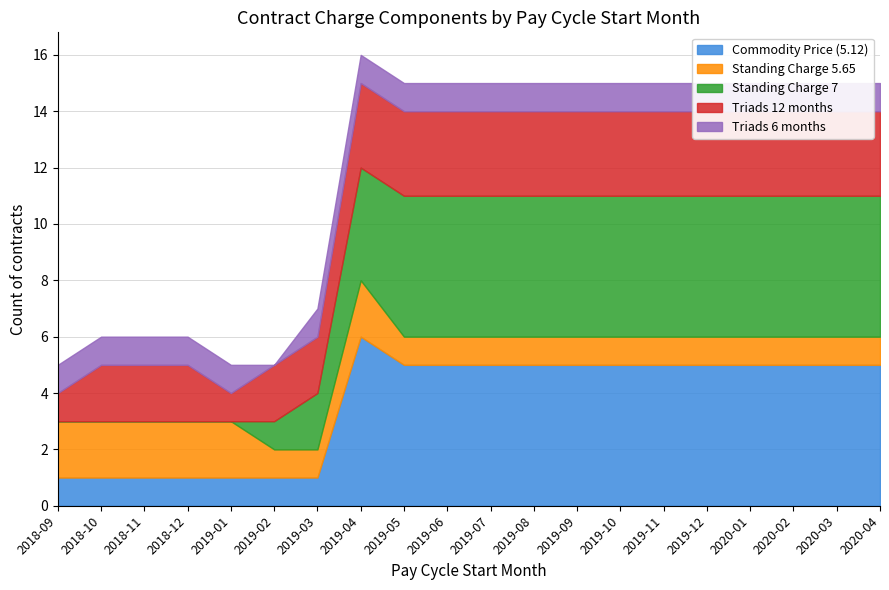

Rank the series by their maximum value, from highest to lowest.

Commodity Price (5.12), Standing Charge 7, Triads 12 months, Standing Charge 5.65, Triads 6 months